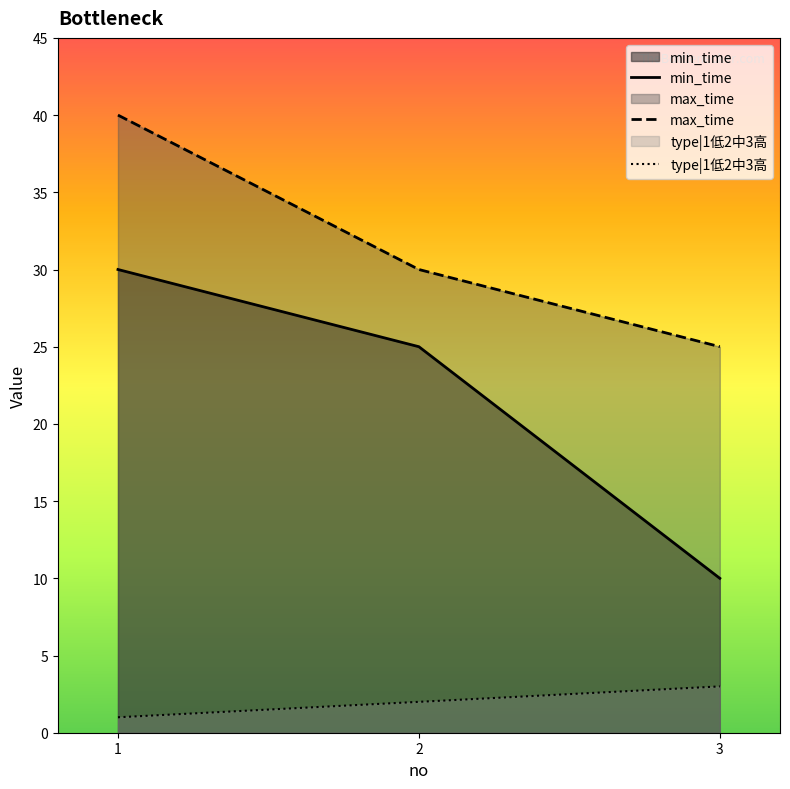

Which category has the lowest value across all series?

1